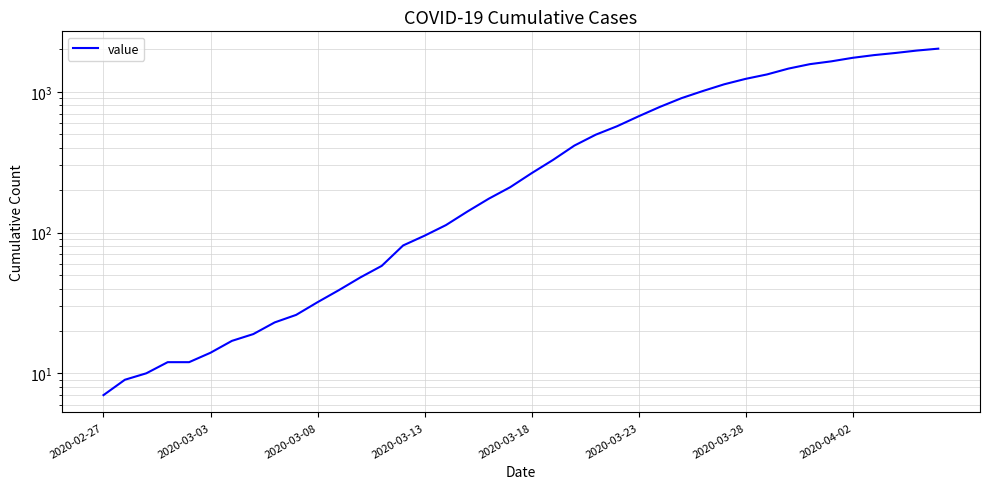

The value at 19 is 374. True or false?

False